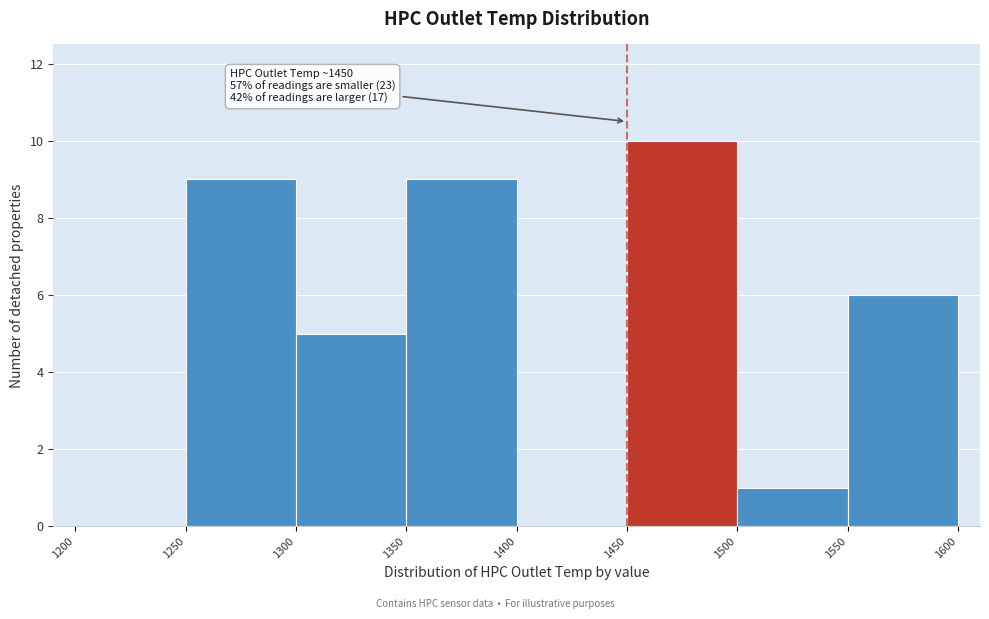

Which range on the x-axis has the tallest bar?

1450 to 1500